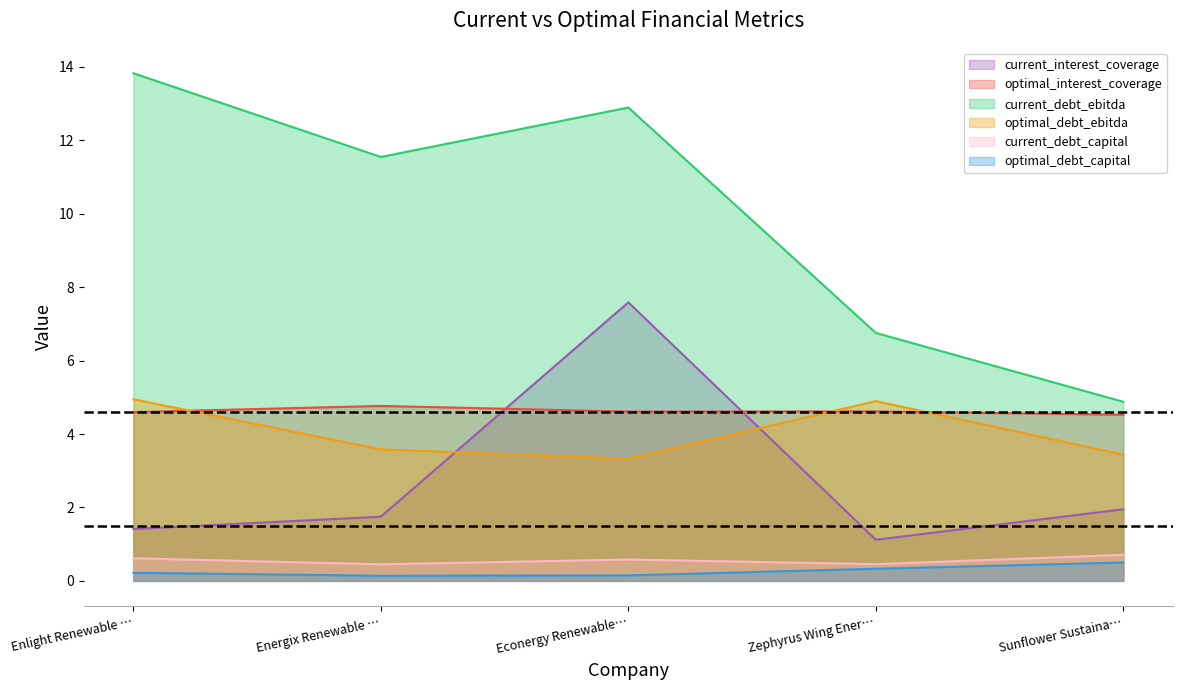

Reading left to right, what are all the values shown in this chart?

current_interest_coverage: 1.4	1.7	7.6	1.1	2.0
optimal_interest_coverage: 4.6	4.8	4.6	4.6	4.5
current_debt_ebitda: 13.8	11.5	12.9	6.8	4.9
optimal_debt_ebitda: 4.9	3.6	3.3	4.9	3.4
current_debt_capital: 0.6	0.5	0.6	0.5	0.7
optimal_debt_capital: 0.2	0.1	0.1	0.3	0.5